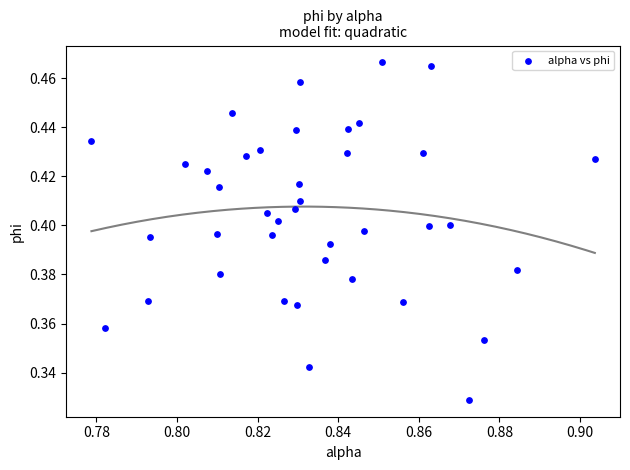

How many points are shown in the scatter plot?

40